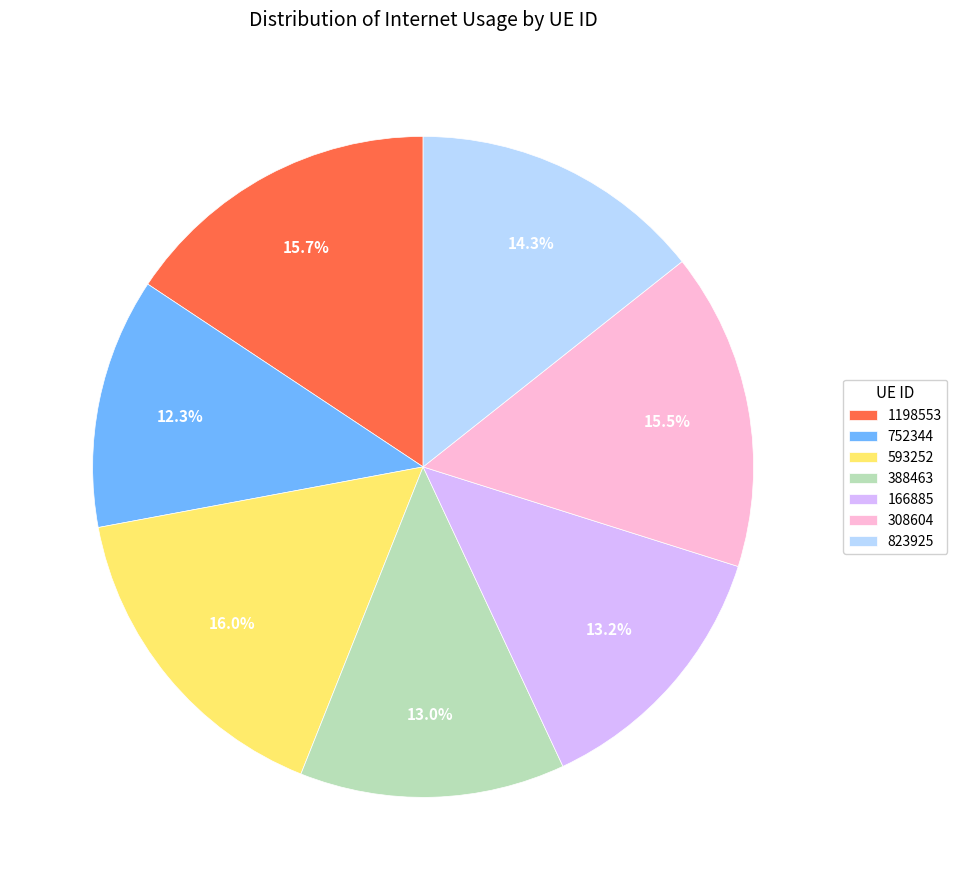

True or false: 823925 accounts for 14% of the total.

True